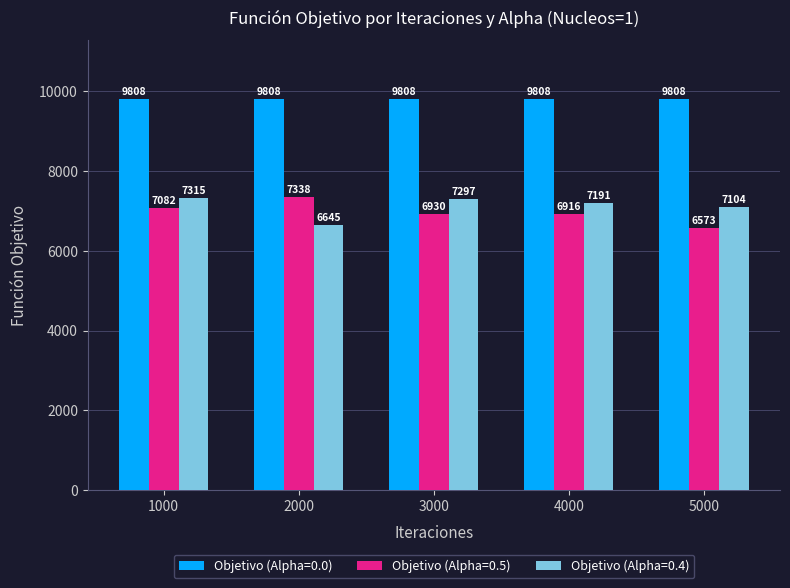

How many bars are there in each group?

3